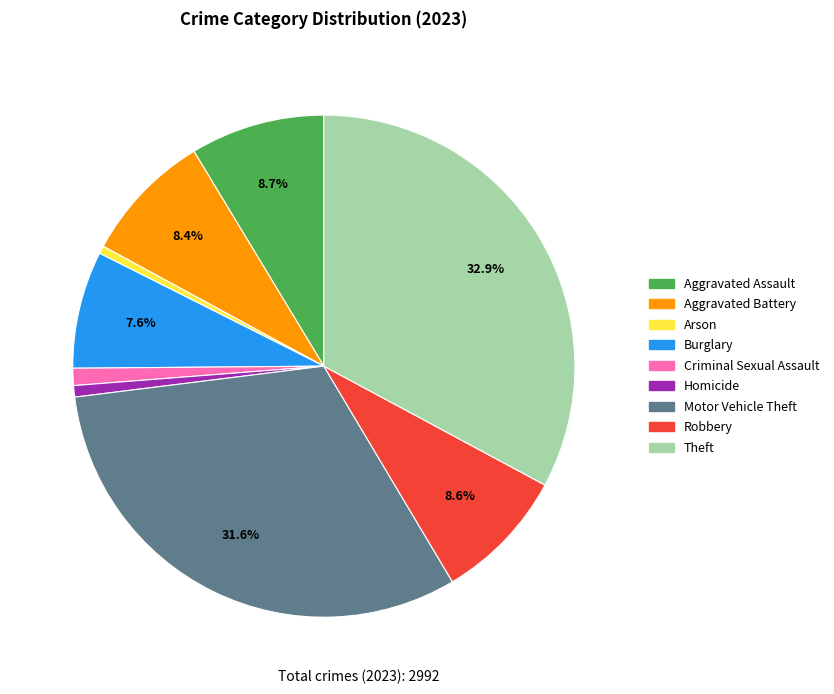

How many slices are in this pie chart?

9